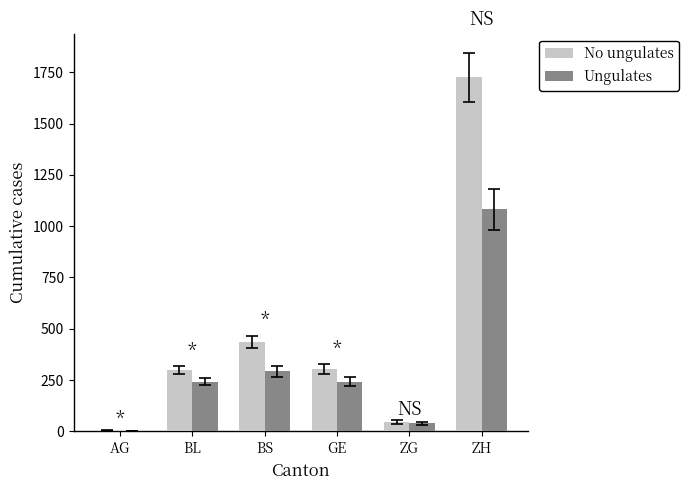

Is it true that No ungulates equals 434 at BS?

True